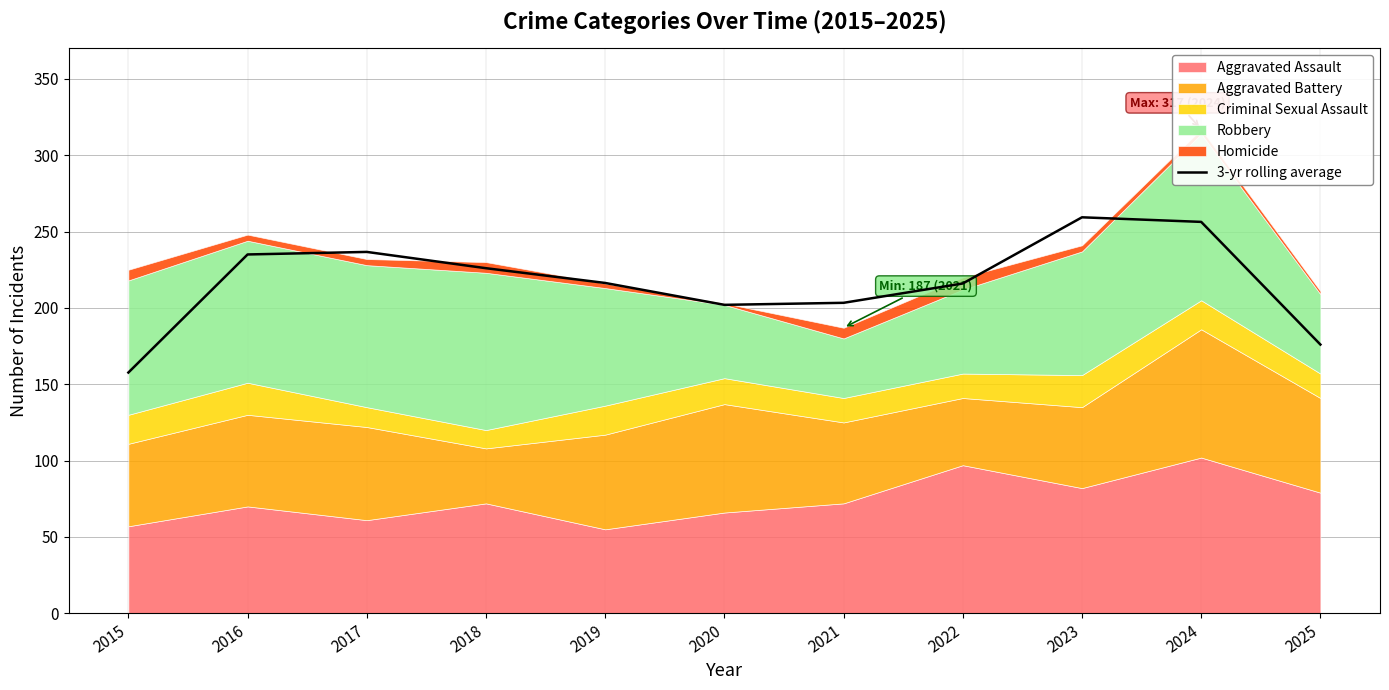

Is it true that the value at 2023 is 153.3?

False